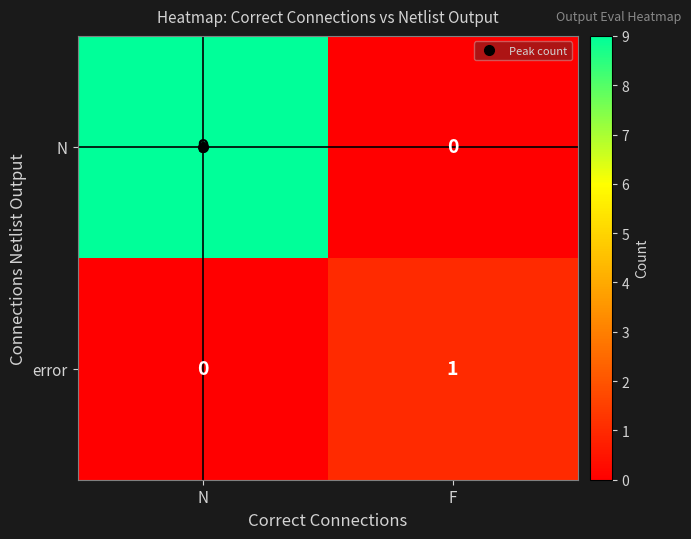

At which label is N closest to 4?

F